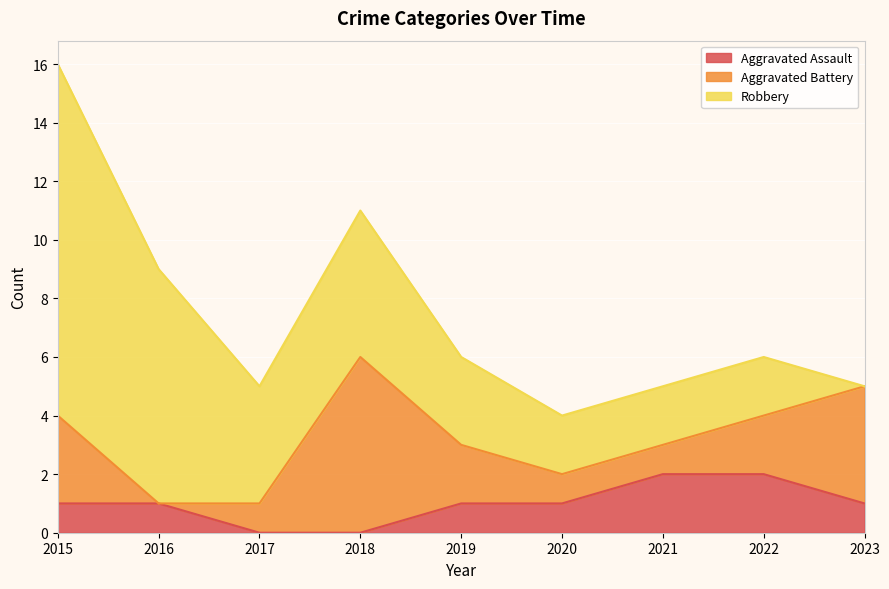

What is the value of the Robbery point at the 2nd from the left?

8